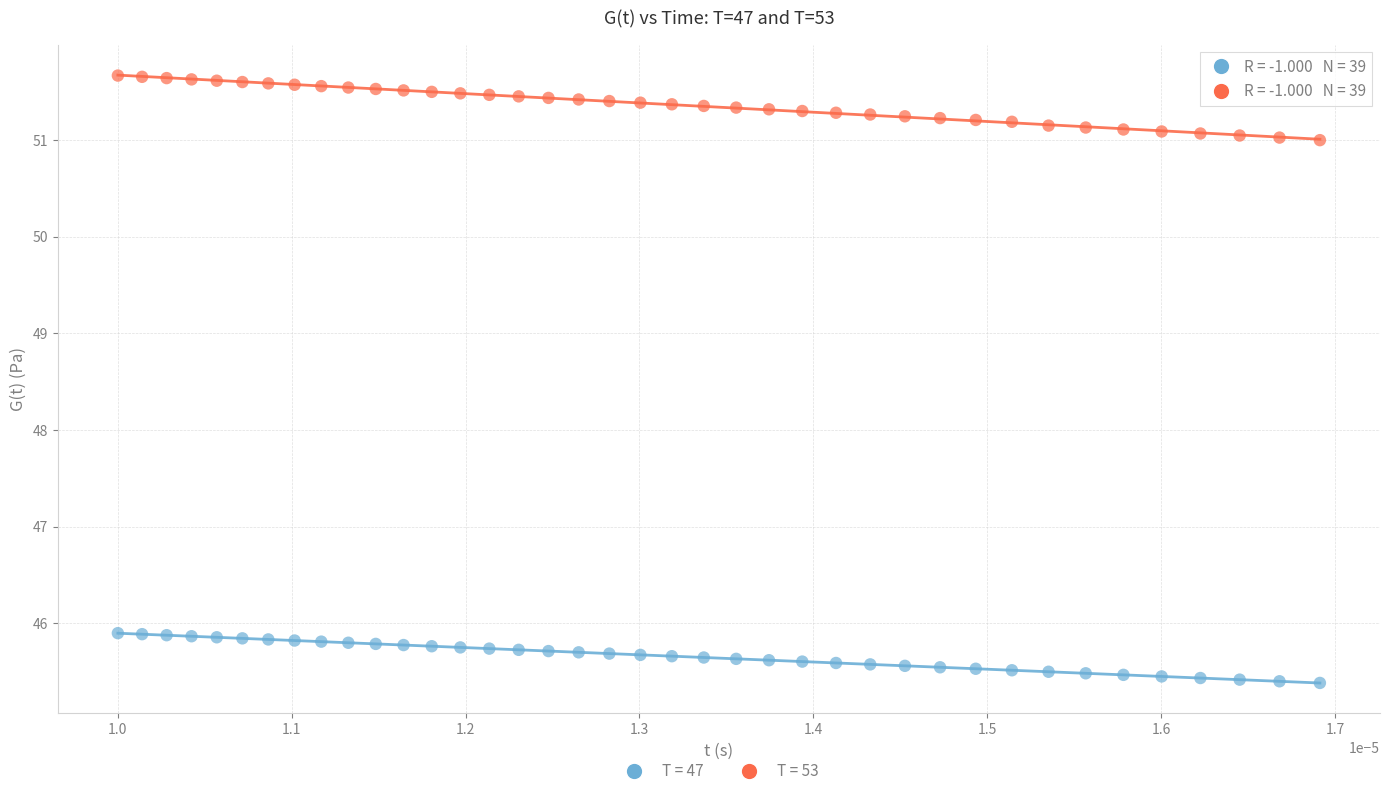

Which series contains the highest Y value?

T = 53